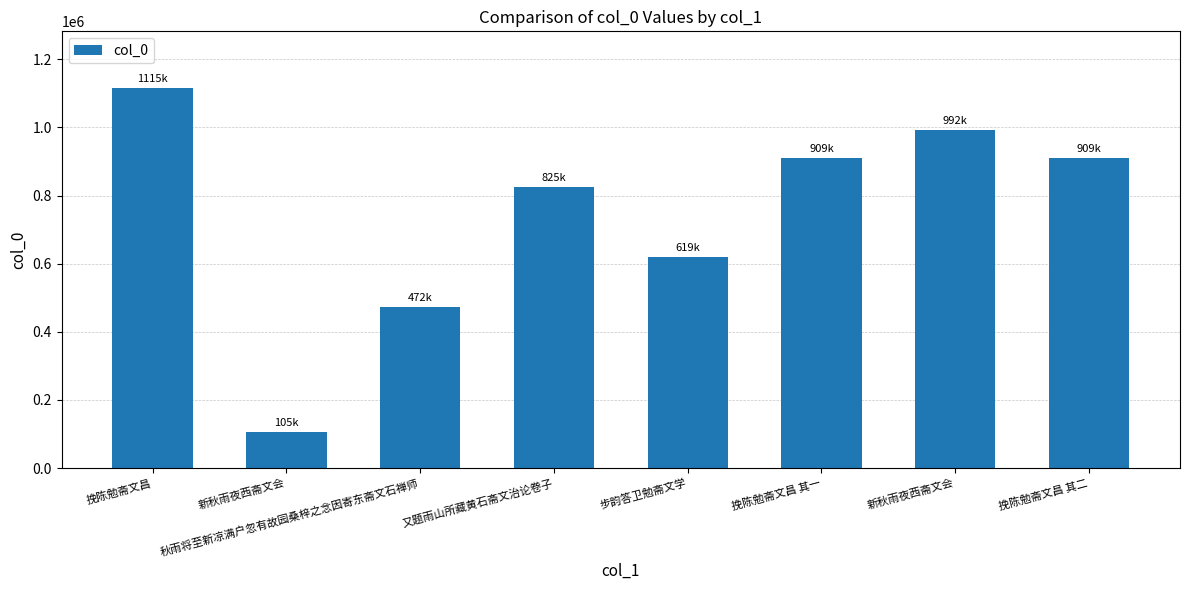

Reading left to right, extract all data points from this chart.

1114779	105379	472289	825471	619095	909294	991615	909293